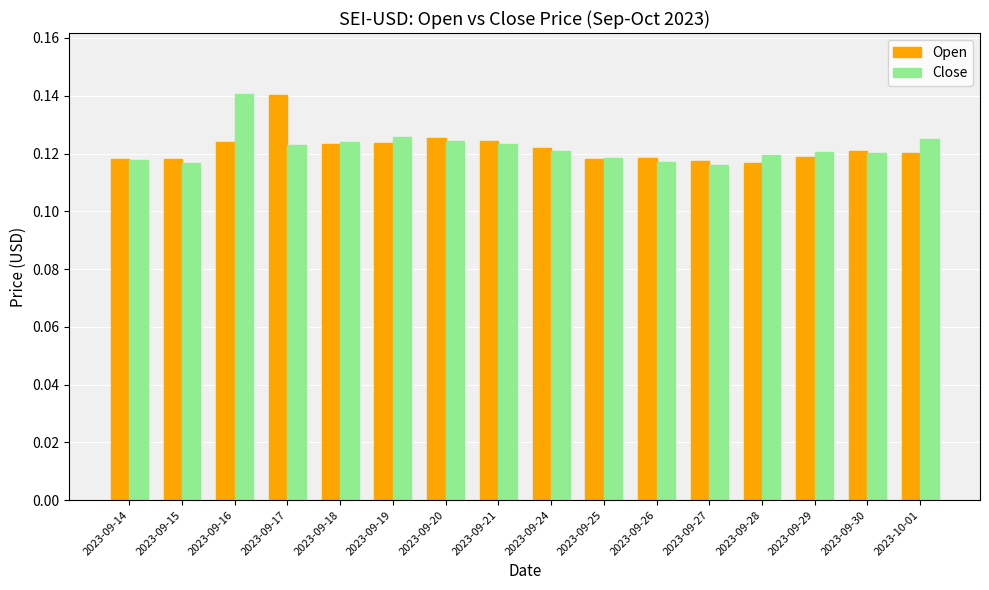

What is the total value across all series at 2023-09-15?

0.2